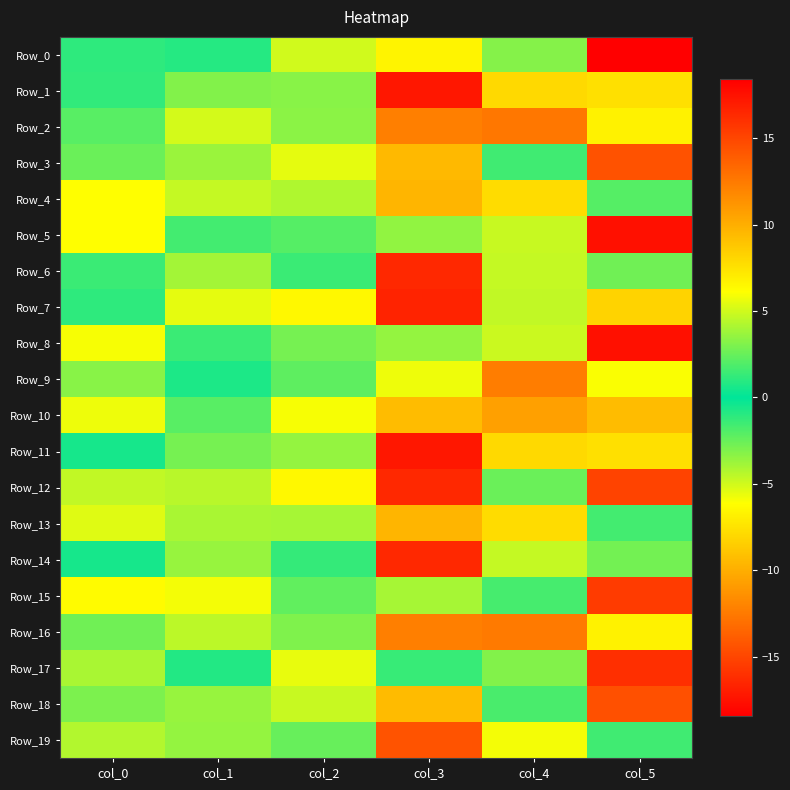

Reading left to right, what are all the values shown in this chart?

Row_0: col_0=1.1	col_1=0.9	col_2=5.0	col_3=6.7	col_4=3.2	col_5=-18.4
Row_1: col_0=1.2	col_1=3.1	col_2=3.3	col_3=-17.2	col_4=-7.9	col_5=7.6
Row_2: col_0=2.2	col_1=5.1	col_2=3.4	col_3=12.3	col_4=-12.6	col_5=-6.7
Row_3: col_0=2.5	col_1=3.7	col_2=5.5	col_3=9.5	col_4=-1.6	col_5=-14.4
Row_4: col_0=6.2	col_1=4.7	col_2=4.2	col_3=-9.7	col_4=-7.8	col_5=-2.1
Row_5: col_0=6.1	col_1=1.6	col_2=2.0	col_3=-3.5	col_4=-4.8	col_5=17.6
Row_6: col_0=1.4	col_1=3.9	col_2=1.4	col_3=-16.4	col_4=-4.7	col_5=-2.7
Row_7: col_0=1.1	col_1=5.5	col_2=6.4	col_3=16.6	col_4=4.6	col_5=-8.2
Row_8: col_0=6.0	col_1=1.4	col_2=2.8	col_3=3.5	col_4=4.8	col_5=-17.6
Row_9: col_0=3.3	col_1=0.7	col_2=2.2	col_3=5.7	col_4=-12.3	col_5=-6.0
Row_10: col_0=5.7	col_1=2.1	col_2=6.0	col_3=9.3	col_4=-10.7	col_5=-9.3
Row_11: col_0=0.5	col_1=2.8	col_2=3.6	col_3=17.2	col_4=7.9	col_5=-7.6
Row_12: col_0=4.7	col_1=4.4	col_2=6.5	col_3=-16.4	col_4=2.6	col_5=-15.2
Row_13: col_0=5.4	col_1=4.0	col_2=4.0	col_3=9.6	col_4=7.8	col_5=1.6
Row_14: col_0=0.6	col_1=3.7	col_2=1.2	col_3=16.4	col_4=4.7	col_5=2.8
Row_15: col_0=6.3	col_1=5.9	col_2=2.3	col_3=-4.0	col_4=1.7	col_5=-15.5
Row_16: col_0=2.7	col_1=4.5	col_2=3.1	col_3=-12.2	col_4=12.4	col_5=6.7
Row_17: col_0=4.1	col_1=0.8	col_2=5.5	col_3=-1.4	col_4=3.1	col_5=16.0
Row_18: col_0=3.0	col_1=3.6	col_2=4.7	col_3=-9.4	col_4=1.7	col_5=14.4
Row_19: col_0=4.3	col_1=3.6	col_2=2.5	col_3=14.4	col_4=5.9	col_5=-1.5